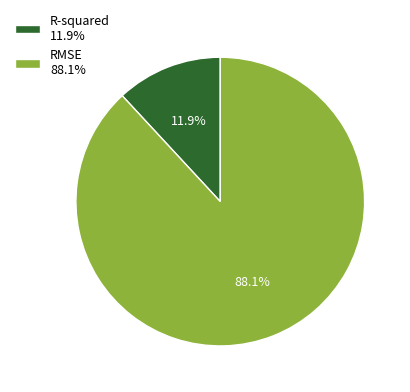

To the nearest percent, what percentage of the pie is RMSE?

88%